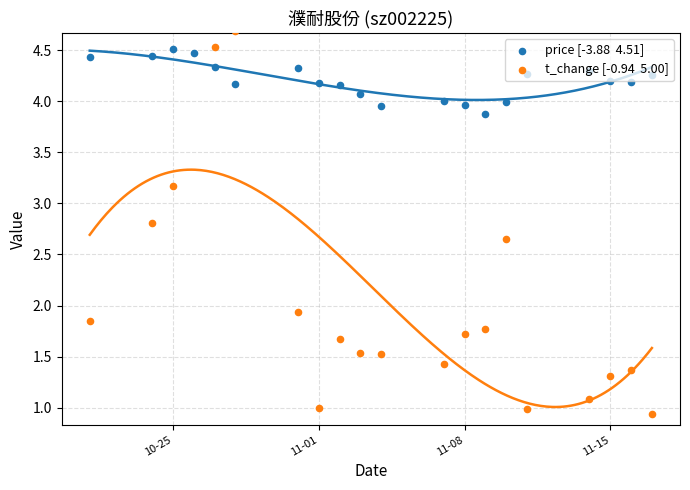

Which series has the widest spread of Y values?

t_change [-0.94  5.00]